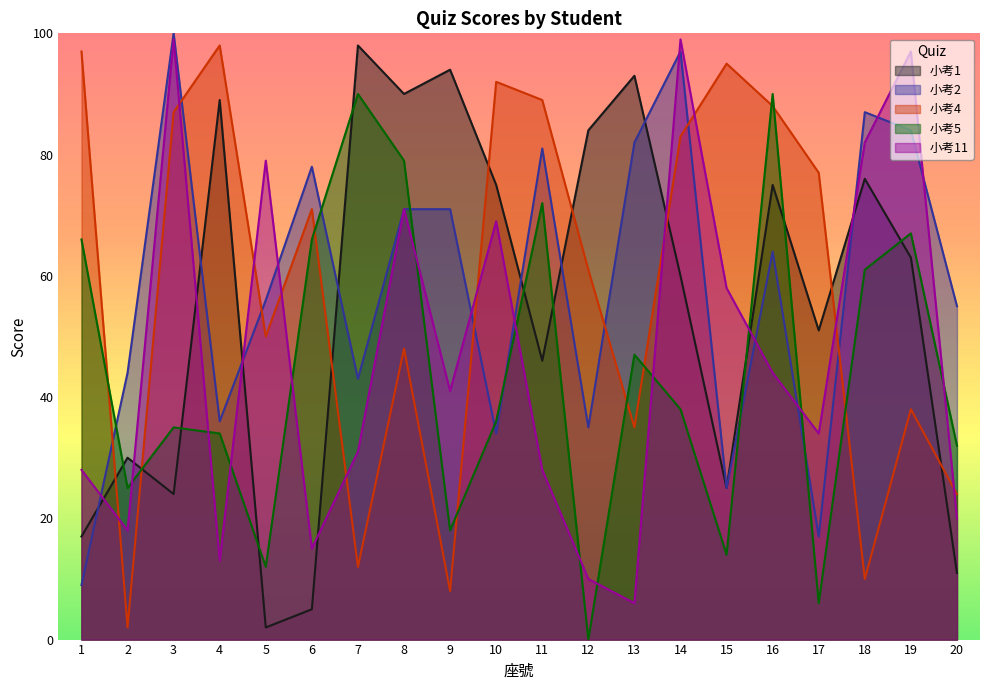

Between which two adjacent categories do 小考4 and 小考1 first intersect?

1 and 2